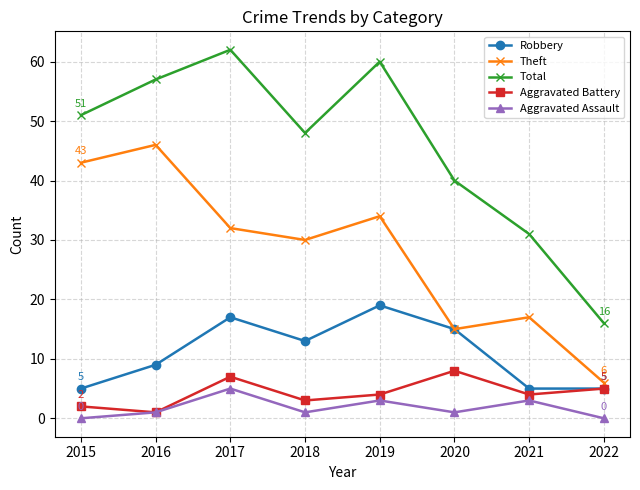

The value of Robbery at 2016 is 5. True or false?

False